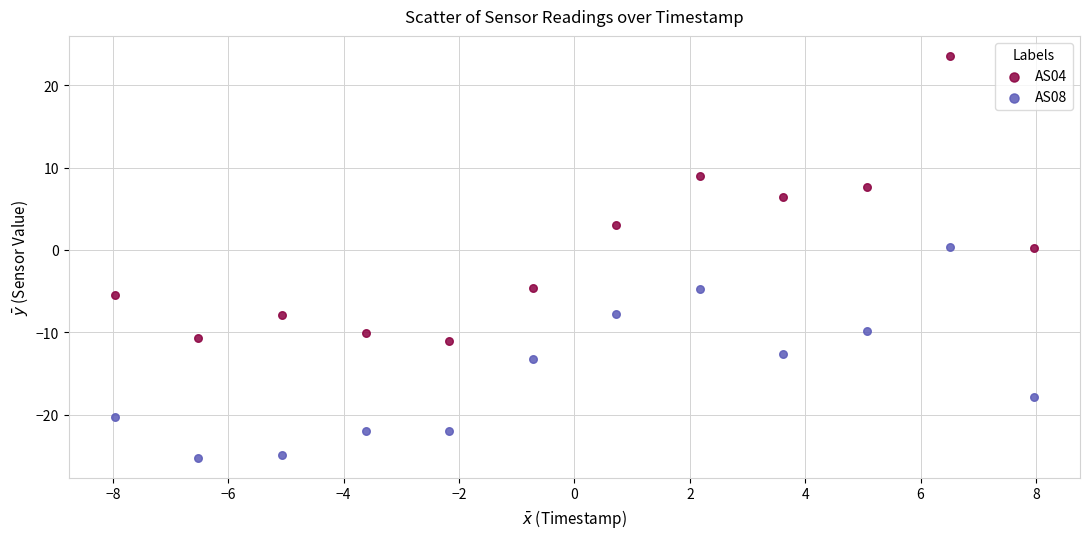

Which series has the largest Y range (max minus min)?

AS04